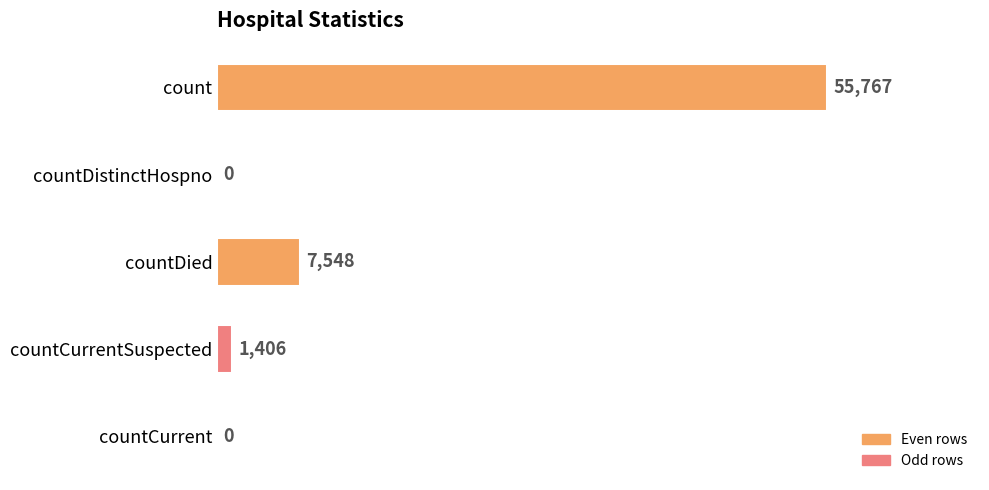

Reading top to bottom, list all the values displayed in this chart.

count=55767	countDistinctHospno=0	countDied=7548	countCurrentSuspected=1406	countCurrent=0